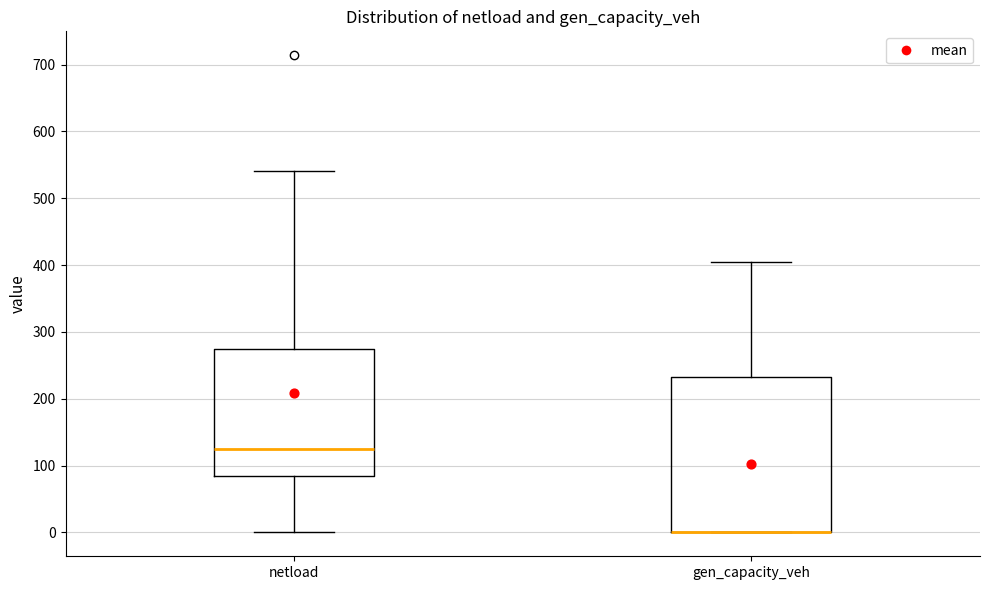

Which box is the tallest, from its lower edge to its upper edge?

gen_capacity_veh